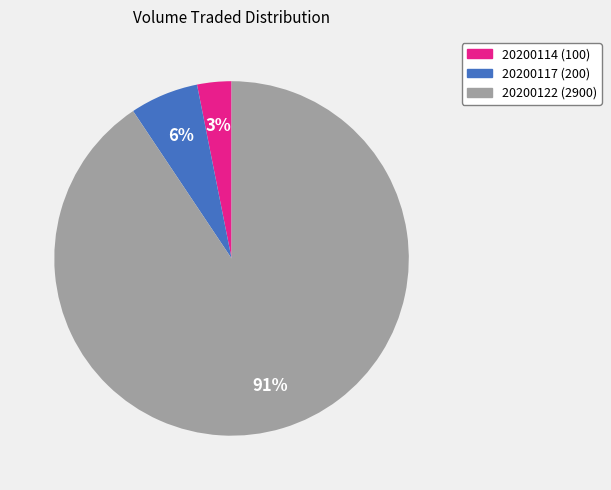

Which category has the smallest portion of the pie?

20200114 (100)